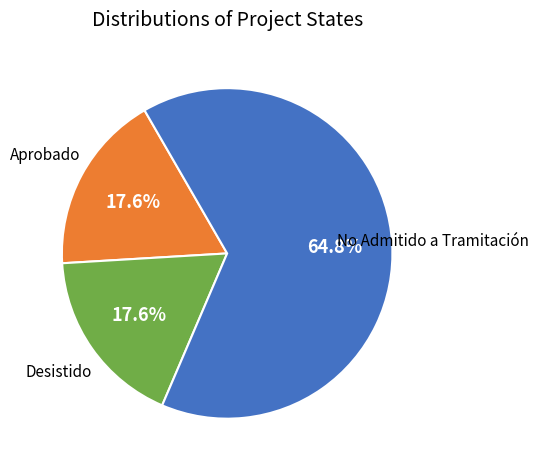

Does any single category account for the majority?

Yes